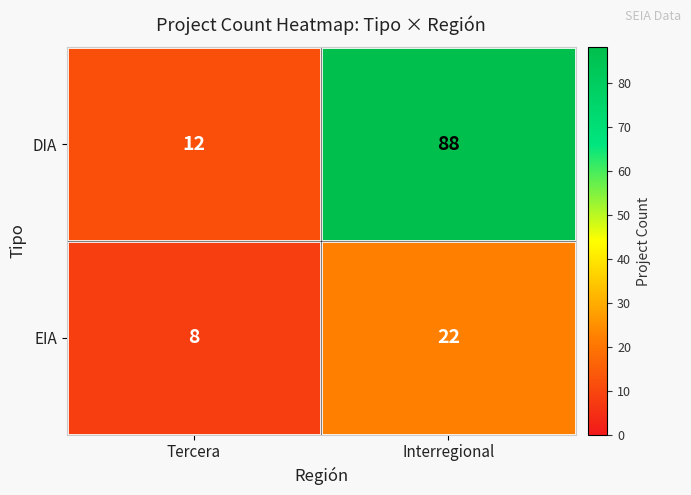

What is the difference between the DIA values at Tercera and Interregional?

76